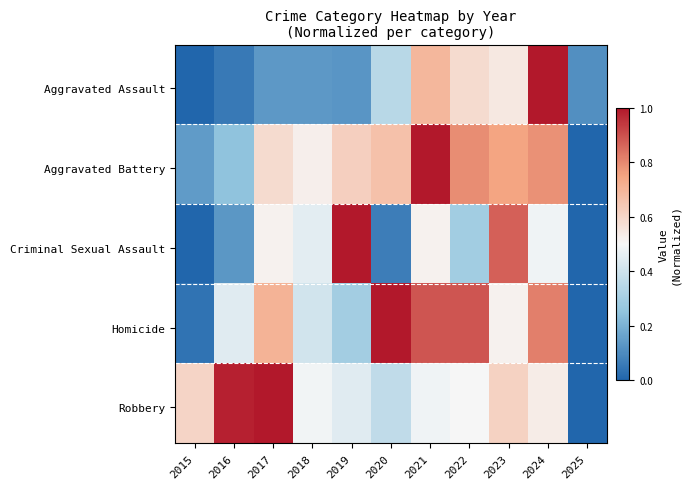

Which series has the largest range (max minus min)?

Aggravated Assault